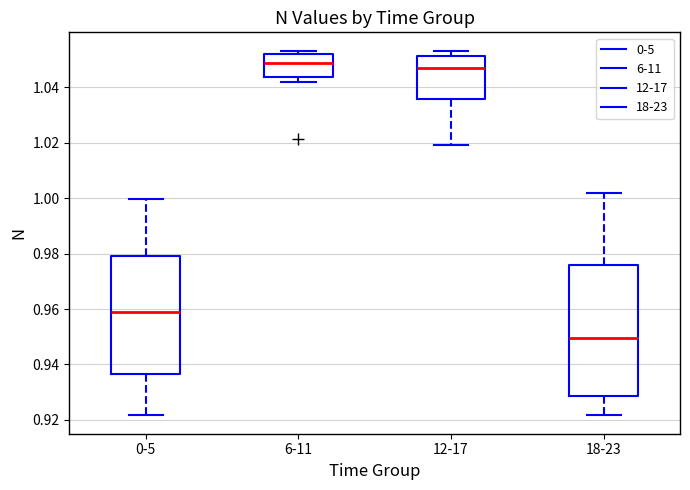

Comparing the boxes themselves (not the whiskers), which one is the tallest?

18-23